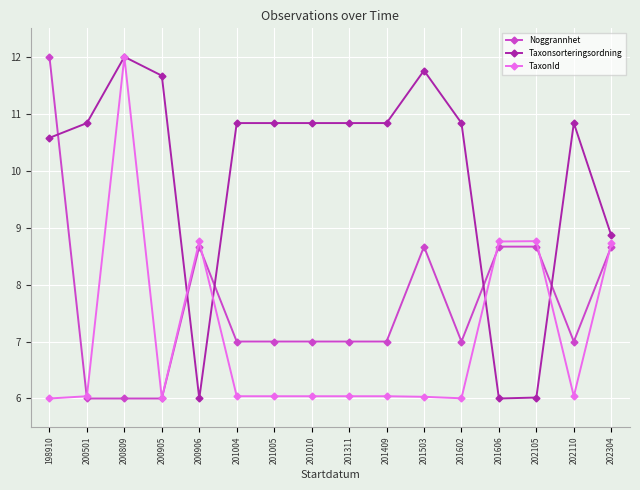

True or false: Noggrannhet has more than 1 interior local peaks.

True